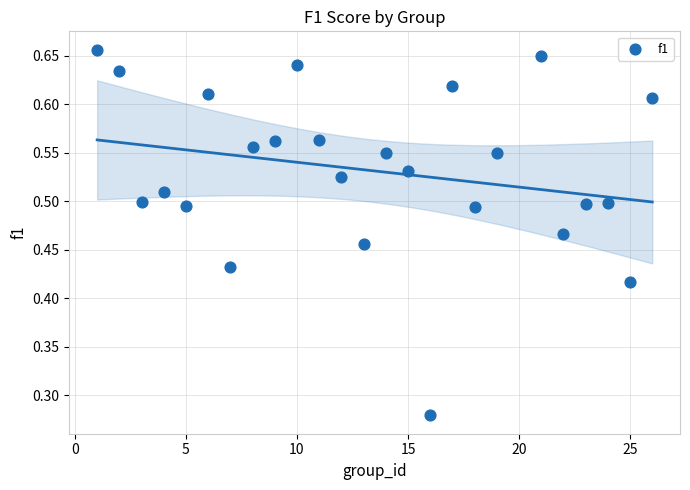

Count the number of points in this scatter plot.

25